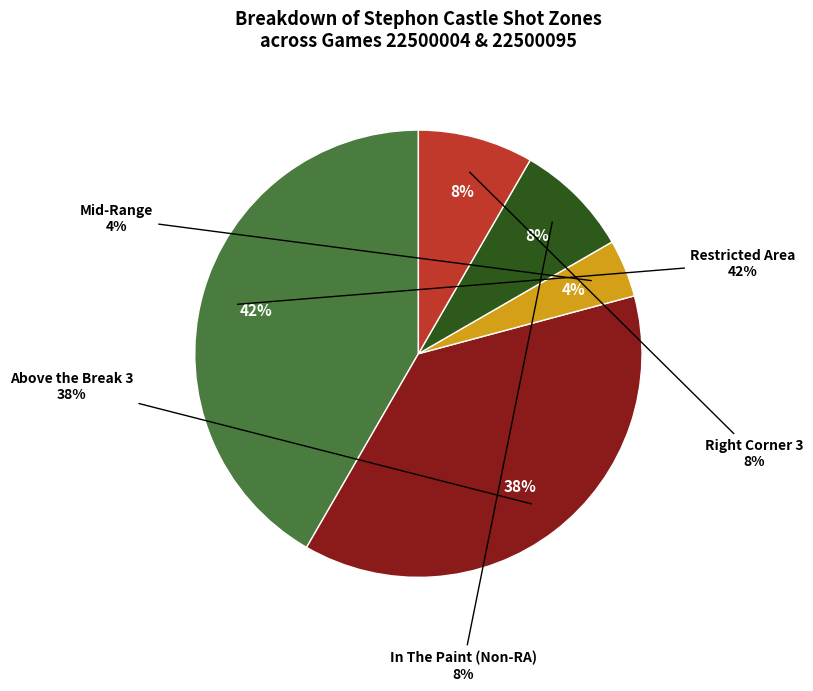

What is the smallest slice in the pie chart?

Mid-Range